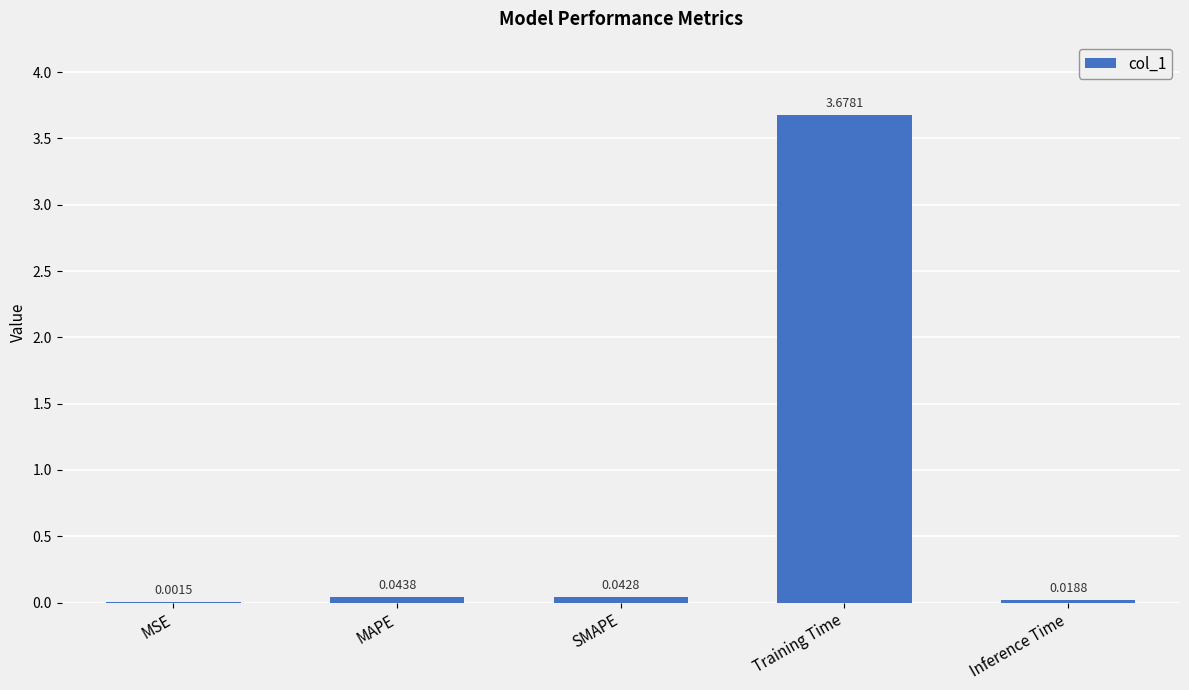

Which category has the highest value across all series?

Training Time